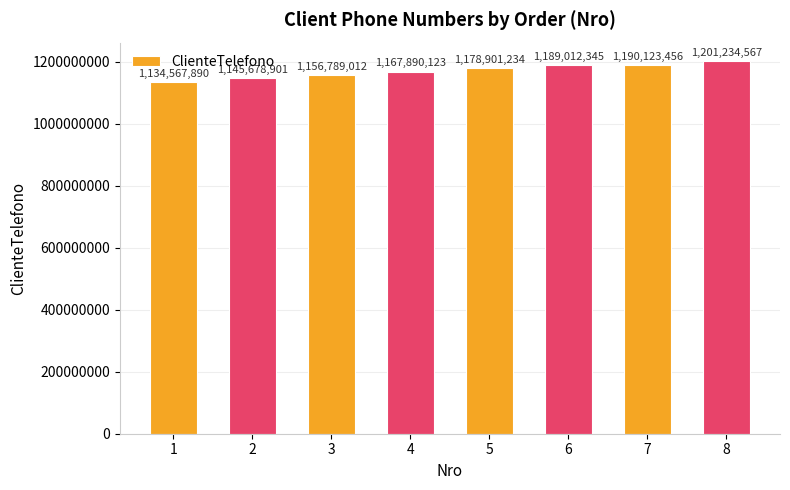

Are the bars horizontal?

No